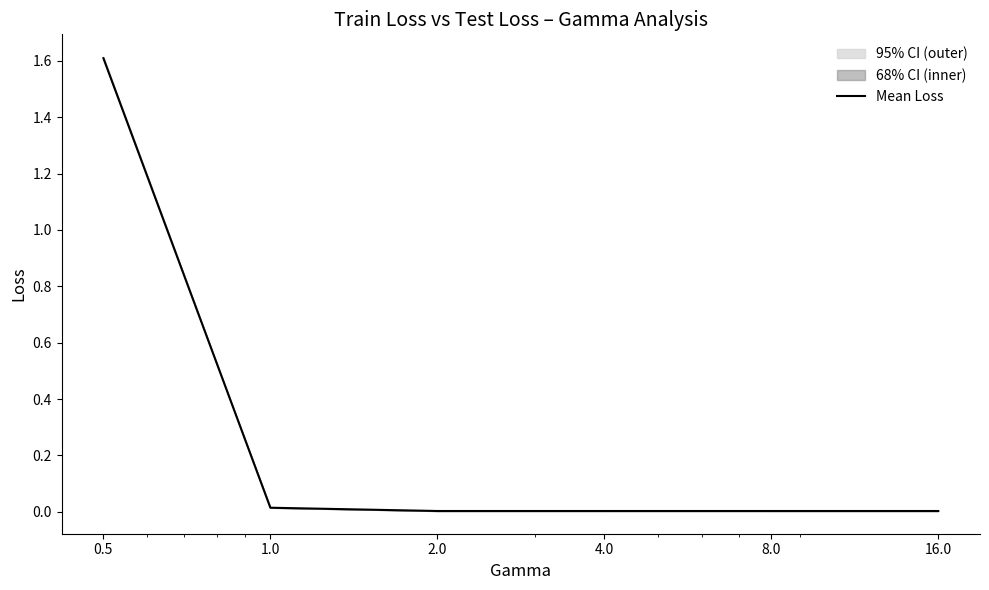

Rank the categories by value from highest to lowest.

0.5, 1.0, 2.0, 4.0, 16.0, 8.0